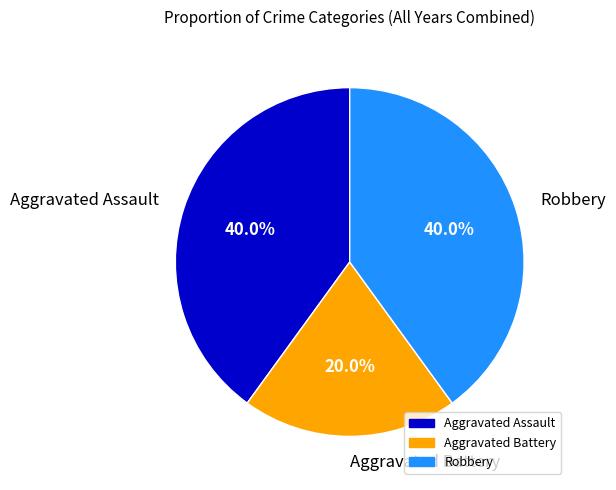

Does Aggravated Assault account for over 50% of the chart?

No